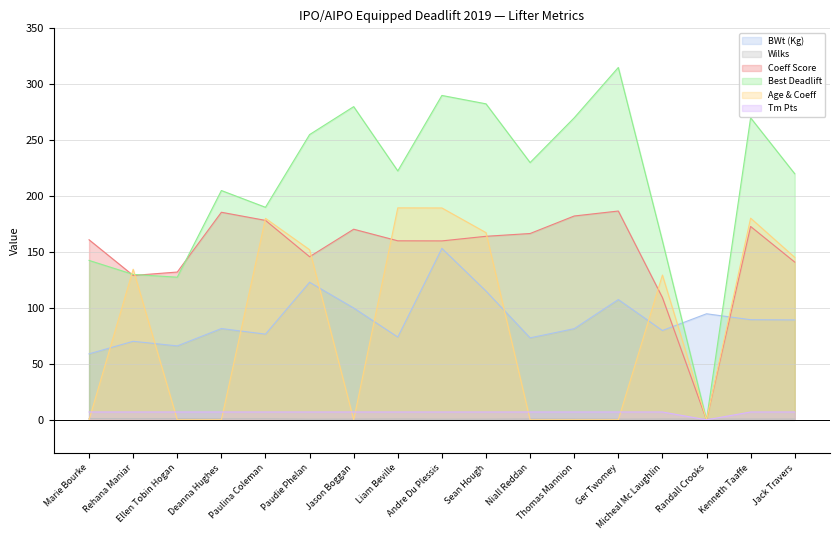

Reading left to right, transcribe all the data shown in this chart.

BWt (Kg): Marie Bourke=59.0	Rehana Maniar=70.2	Ellen Tobin Hogan=66.1	Deanna Hughes=81.6	Paulina Coleman=76.6	Paudie Phelan=123.0	Jason Boggan=100.0	Liam Beville=74.0	Andre Du Plessis=153.3	Sean Hough=115.2	Niall Reddan=73.3	Thomas Mannion=81.5	Ger Twomey=107.5	Micheal Mc Laughlin=79.8	Randall Crooks=94.8	Kenneth Taaffe=89.5	Jack Travers=89.3
Wilks: Marie Bourke=1.1	Rehana Maniar=1.0	Ellen Tobin Hogan=1.0	Deanna Hughes=0.9	Paulina Coleman=0.9	Paudie Phelan=0.6	Jason Boggan=0.6	Liam Beville=0.7	Andre Du Plessis=0.6	Sean Hough=0.6	Niall Reddan=0.7	Thomas Mannion=0.7	Ger Twomey=0.6	Micheal Mc Laughlin=0.7	Randall Crooks=0.6	Kenneth Taaffe=0.6	Jack Travers=0.6
Coeff Score: Marie Bourke=161.0	Rehana Maniar=129.1	Ellen Tobin Hogan=132.1	Deanna Hughes=185.6	Paulina Coleman=178.3	Paudie Phelan=145.8	Jason Boggan=170.4	Liam Beville=160.0	Andre Du Plessis=160.0	Sean Hough=164.1	Niall Reddan=166.6	Thomas Mannion=182.2	Ger Twomey=186.7	Micheal Mc Laughlin=109.3	Randall Crooks=0.0	Kenneth Taaffe=172.9	Jack Travers=141.0
Best Deadlift: Marie Bourke=142.5	Rehana Maniar=130.0	Ellen Tobin Hogan=127.5	Deanna Hughes=205.0	Paulina Coleman=190.0	Paudie Phelan=255.0	Jason Boggan=280.0	Liam Beville=222.5	Andre Du Plessis=290.0	Sean Hough=282.5	Niall Reddan=230.0	Thomas Mannion=270.0	Ger Twomey=315.0	Micheal Mc Laughlin=160.0	Randall Crooks=0.0	Kenneth Taaffe=270.0	Jack Travers=220.0
Age & Coeff: Marie Bourke=0.0	Rehana Maniar=134.6	Ellen Tobin Hogan=0.0	Deanna Hughes=0.0	Paulina Coleman=180.1	Paudie Phelan=152.1	Jason Boggan=0.0	Liam Beville=189.5	Andre Du Plessis=189.4	Sean Hough=167.4	Niall Reddan=0.0	Thomas Mannion=0.0	Ger Twomey=0.0	Micheal Mc Laughlin=129.4	Randall Crooks=0.0	Kenneth Taaffe=180.3	Jack Travers=145.3
Tm Pts: Marie Bourke=7.0	Rehana Maniar=7.0	Ellen Tobin Hogan=7.0	Deanna Hughes=7.0	Paulina Coleman=7.0	Paudie Phelan=7.0	Jason Boggan=7.0	Liam Beville=7.0	Andre Du Plessis=7.0	Sean Hough=7.0	Niall Reddan=7.0	Thomas Mannion=7.0	Ger Twomey=7.0	Micheal Mc Laughlin=7.0	Randall Crooks=0.0	Kenneth Taaffe=7.0	Jack Travers=7.0